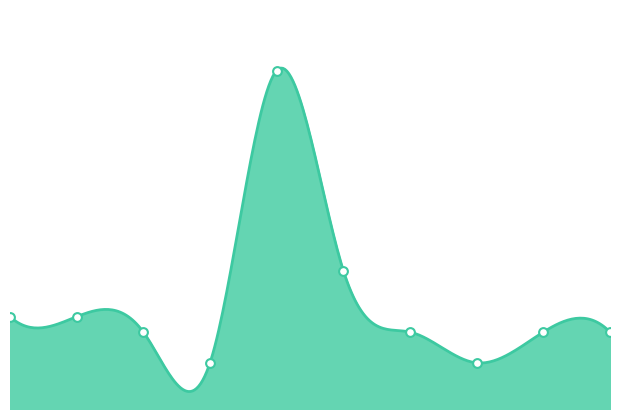

Approximately how many times larger is the value at 8 compared to 7?

1.7